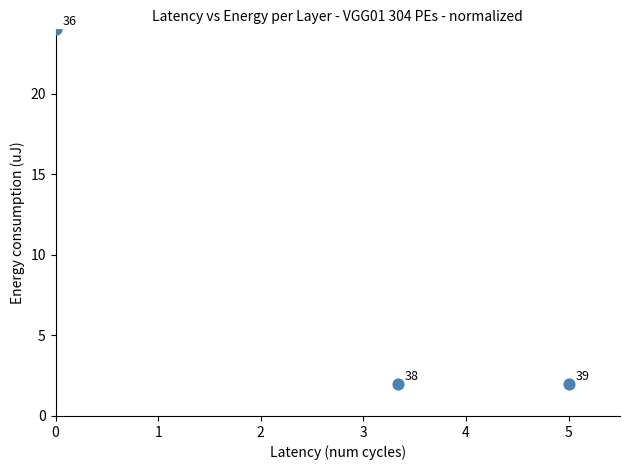

What is the range of Y values (max minus min)?

22